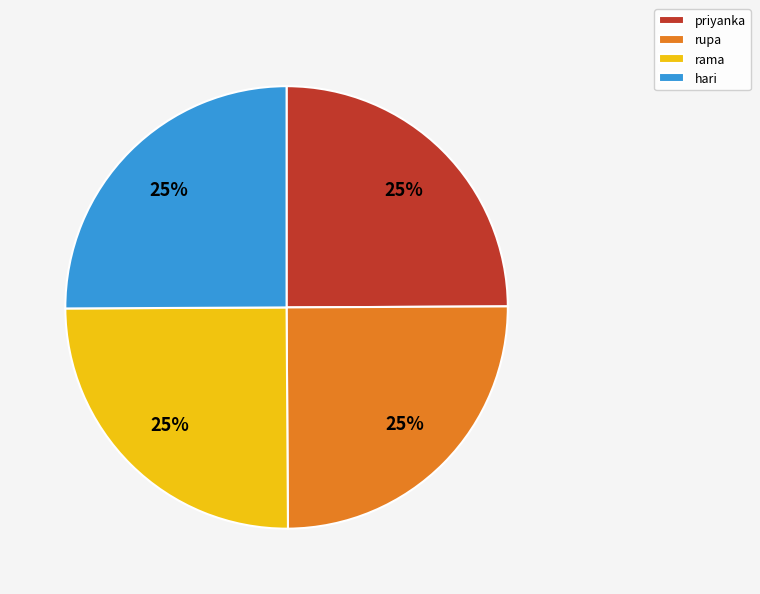

To the nearest percent, what percentage of the pie is rama?

25%